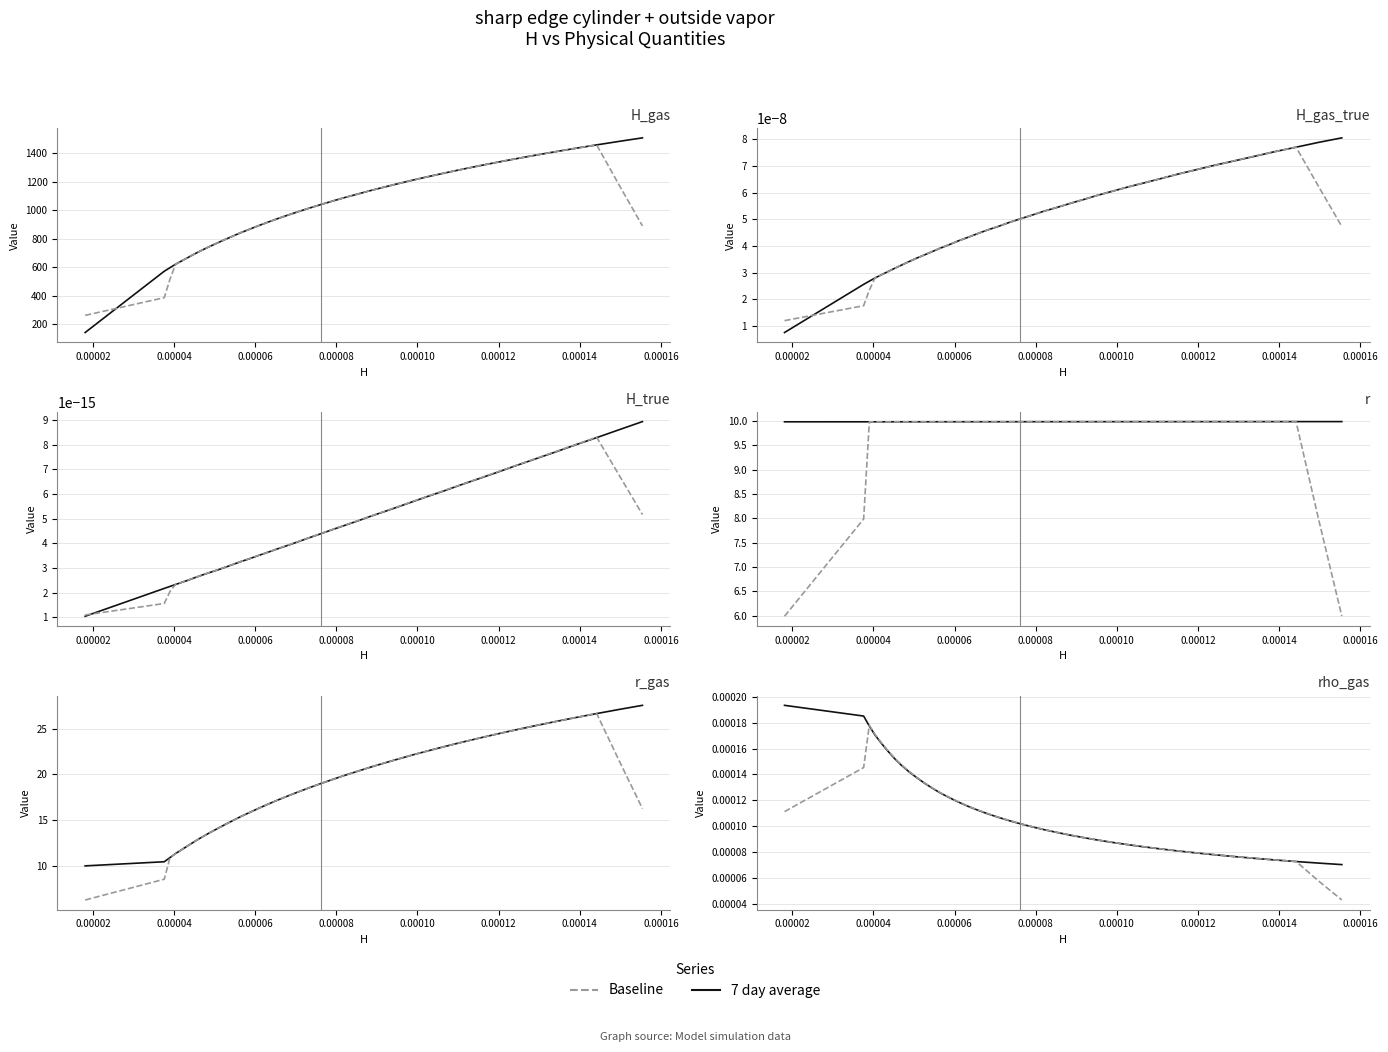

Is this an area chart (filled region under the line)?

No